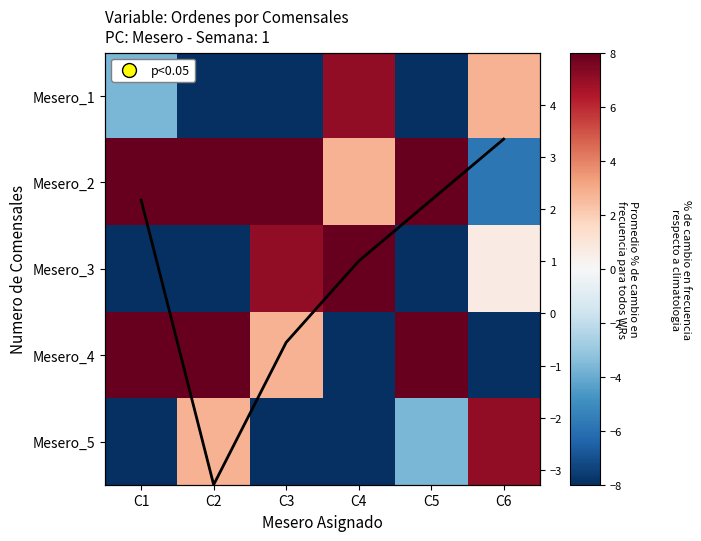

The Mesero_4 series shows 18.9 at C5. True or false?

False